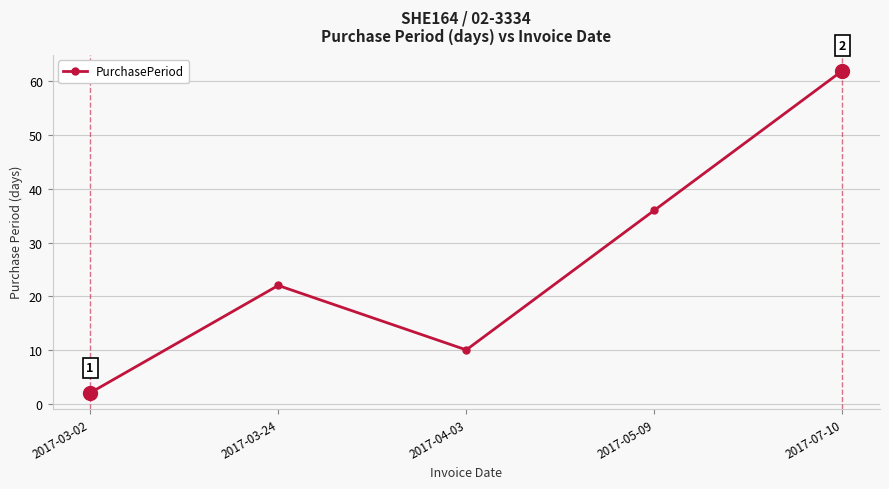

True or false: the data shows 36 at 2017-05-09.

True